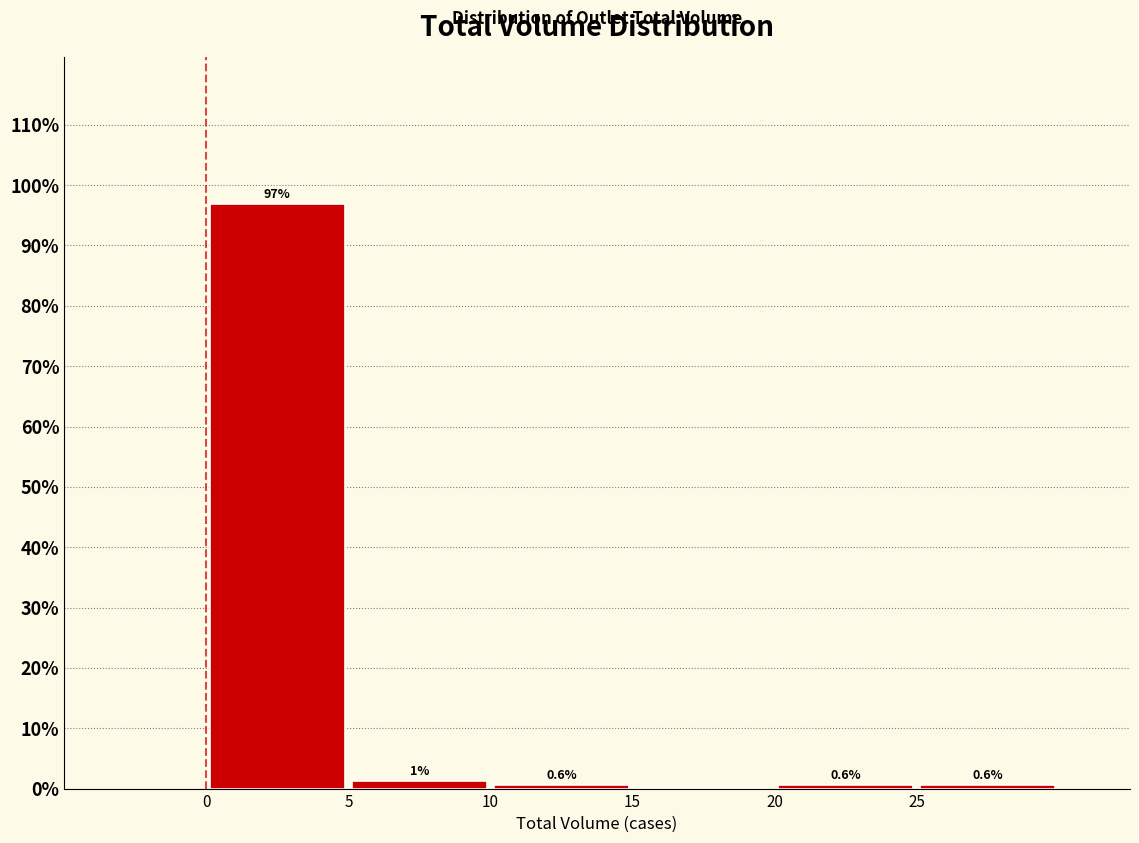

Which range on the x-axis has the tallest bar?

0 to 5